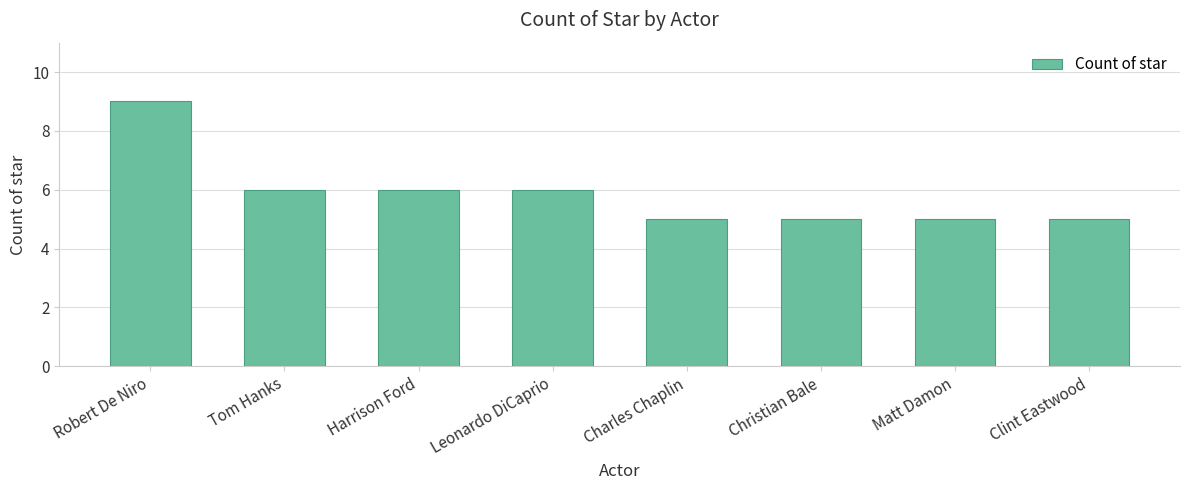

What is the label of the 3rd bar from the right?

Christian Bale